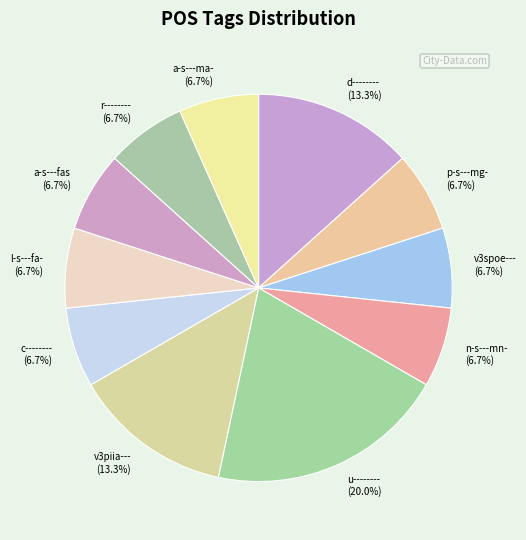

Is it true that a-s---fas is 7% of the pie?

True